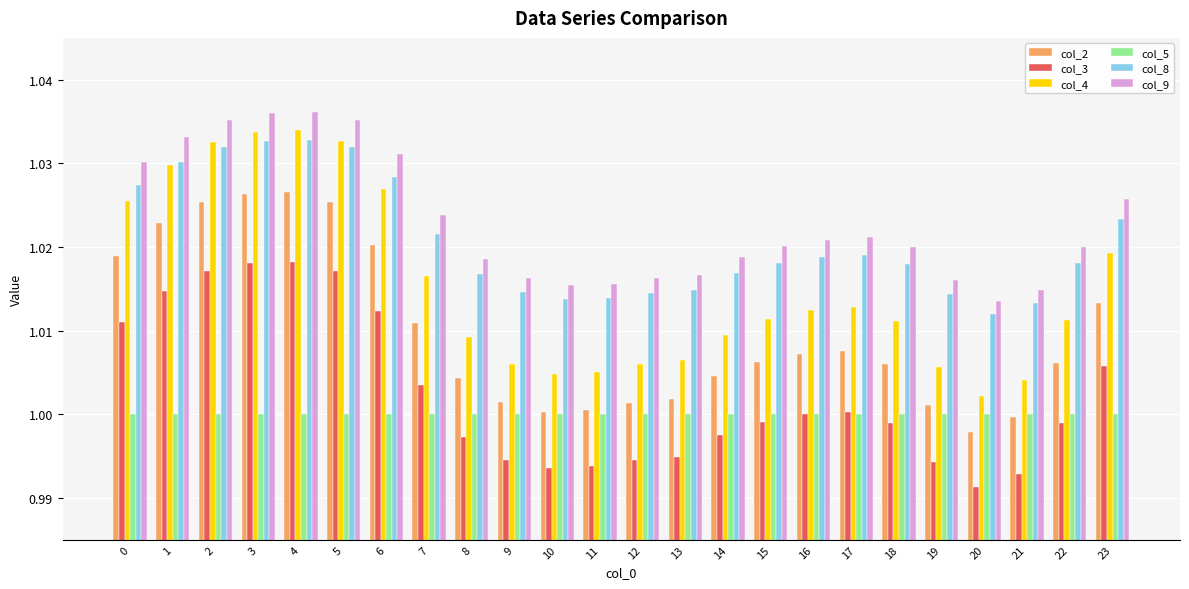

List the series in order of their peak value, lowest first.

col_5, col_3, col_2, col_8, col_4, col_9